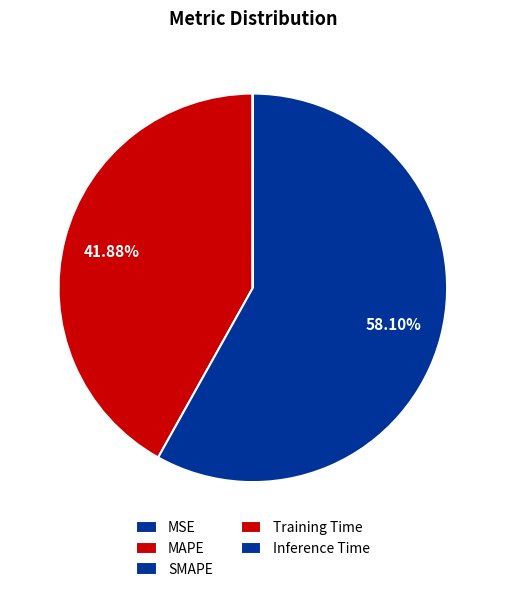

How many segments does this pie chart have?

5